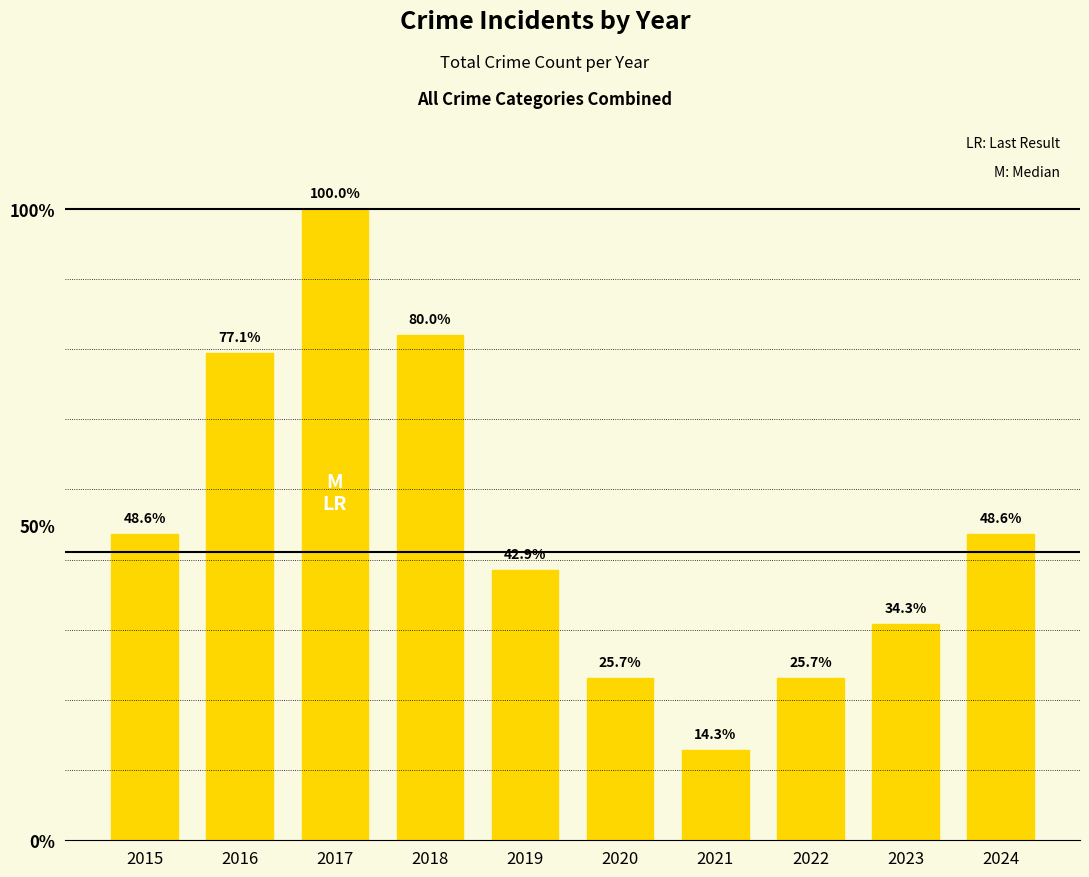

Rank the categories by value from lowest to highest.

2021, 2020, 2022, 2023, 2019, 2015, 2024, 2016, 2018, 2017